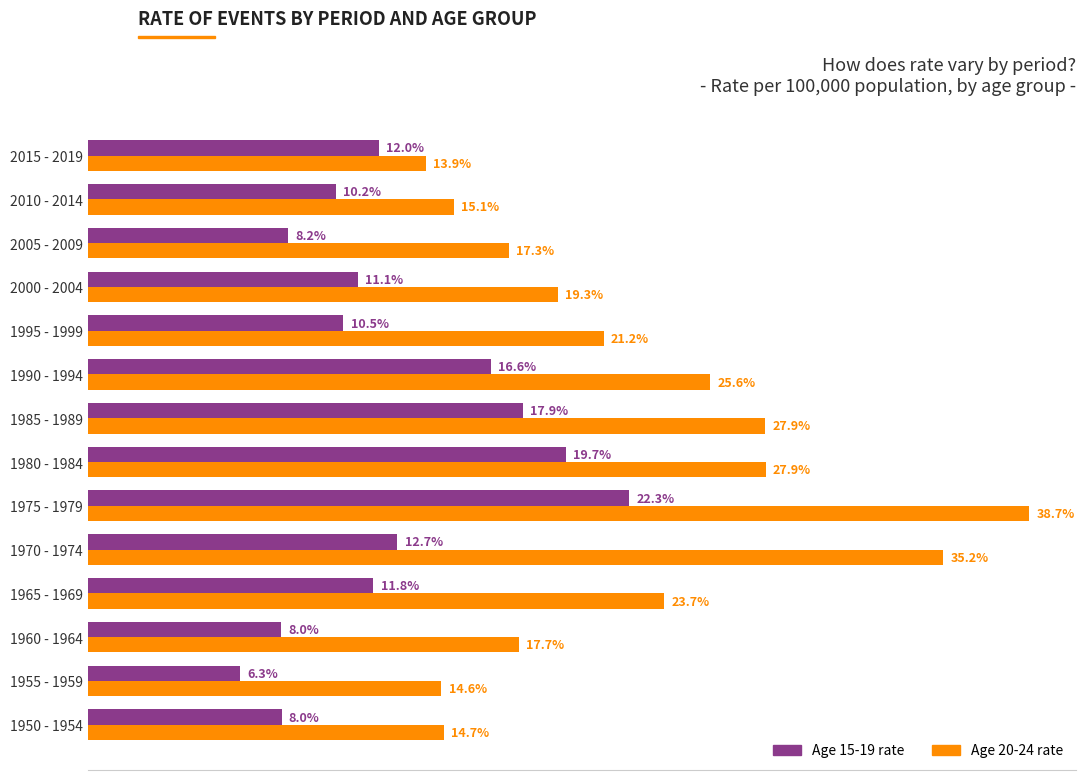

Which category has the lowest value across all series?

1955 - 1959